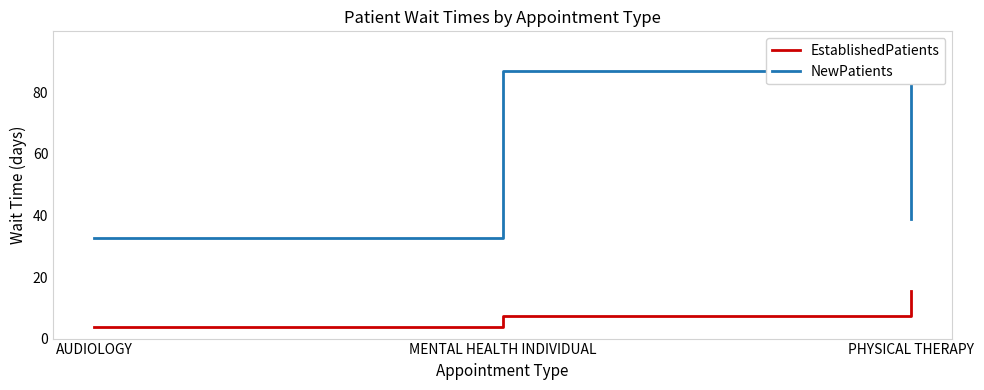

At which category is the sum across all series the highest?

MENTAL HEALTH INDIVIDUAL